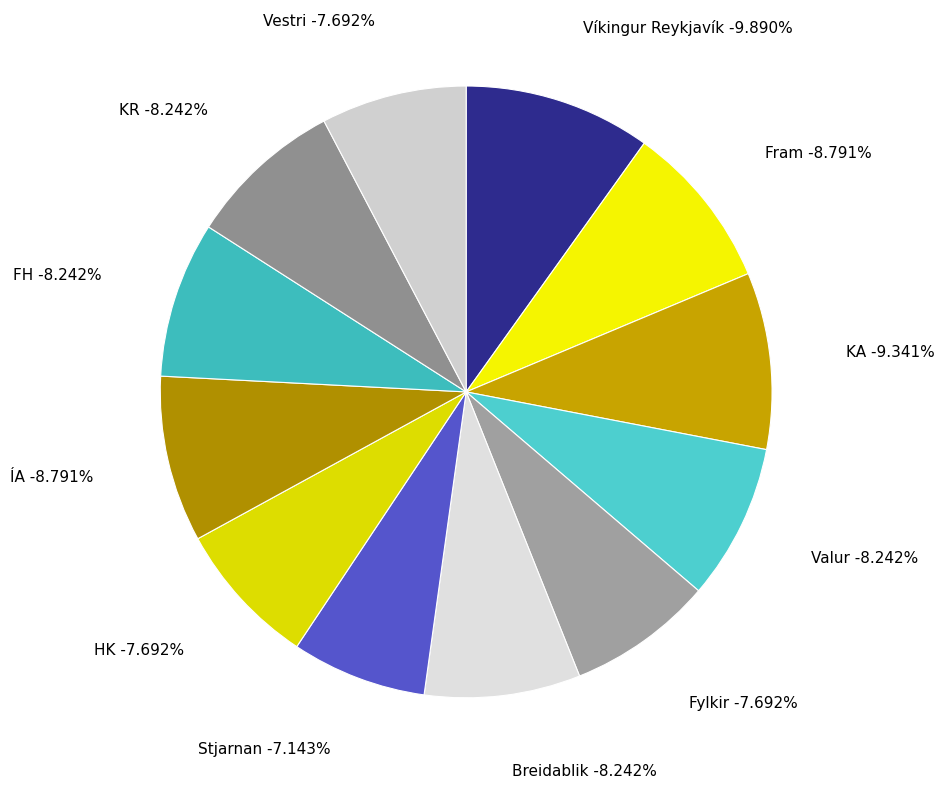

What is the total percentage of Fylkir and ÍA?

16.5%